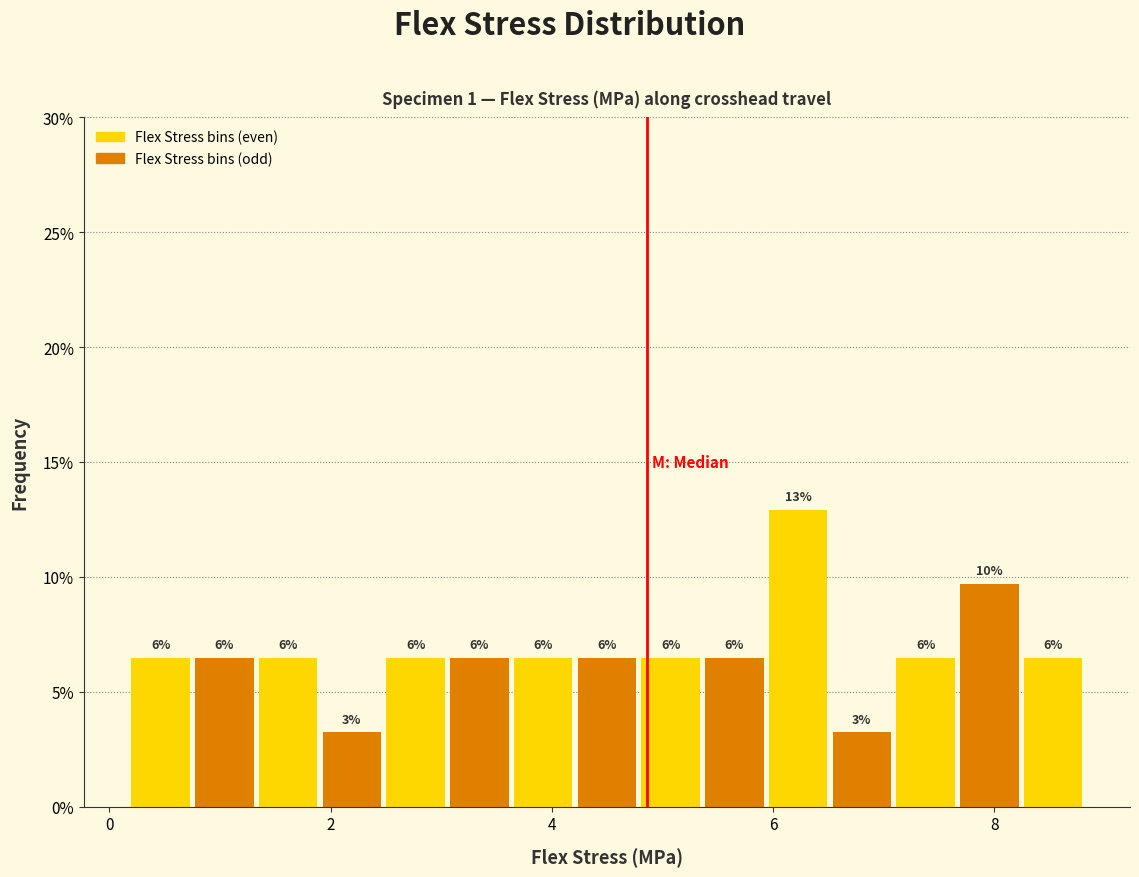

Read against the x-axis, roughly where is the centre of the tallest bar?

6.2